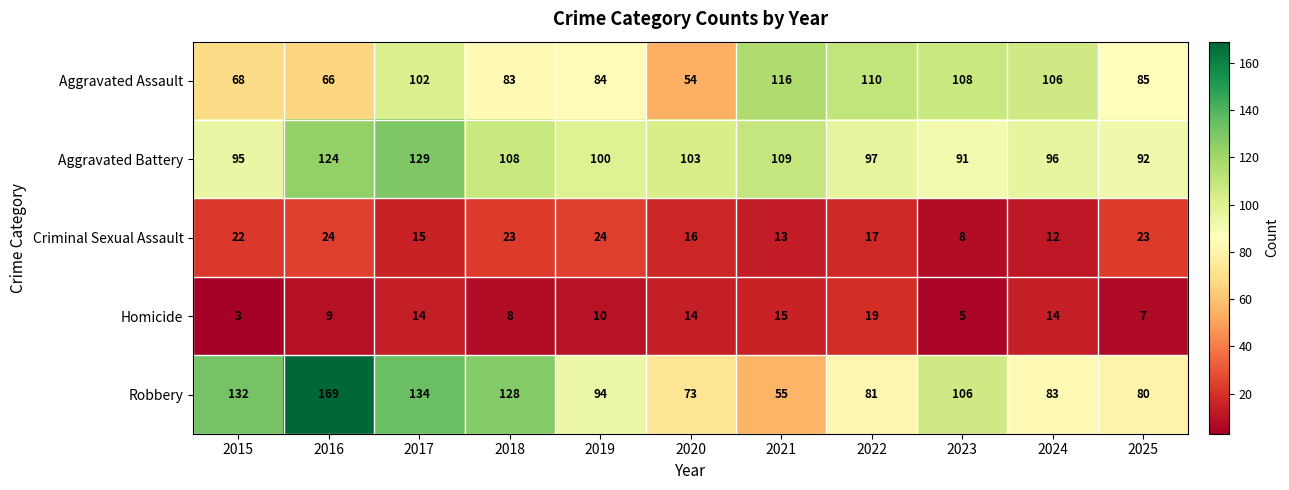

What value does the Aggravated Assault series have at 2020?

54